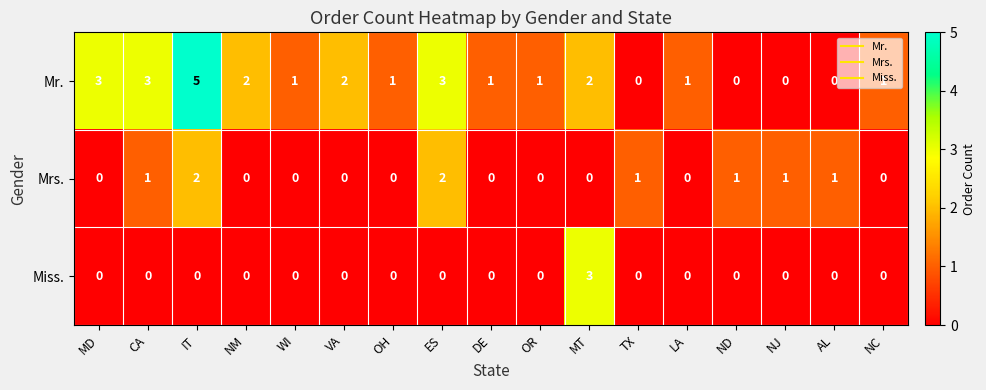

Rank the series by their average value, from lowest to highest.

Miss., Mrs., Mr.